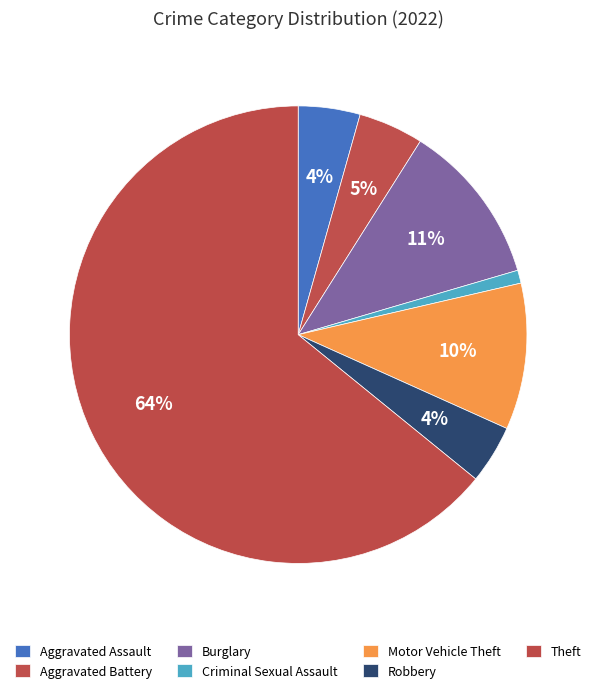

What percentage is the Motor Vehicle Theft slice, to the nearest percent?

10%